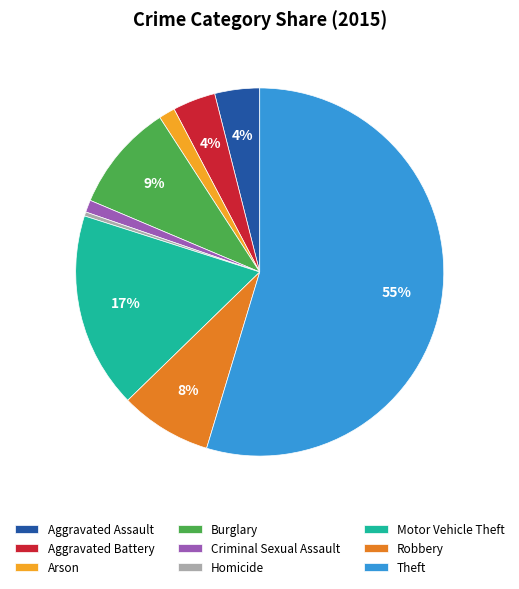

To the nearest percent, what percentage of the pie is Aggravated Battery?

4%